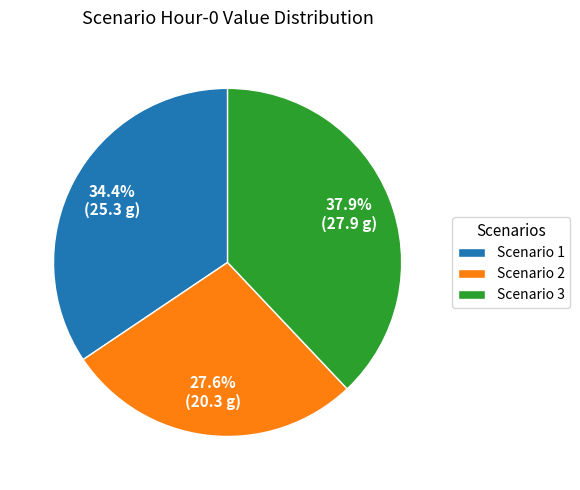

Which category has the smallest portion of the pie?

Scenario 2